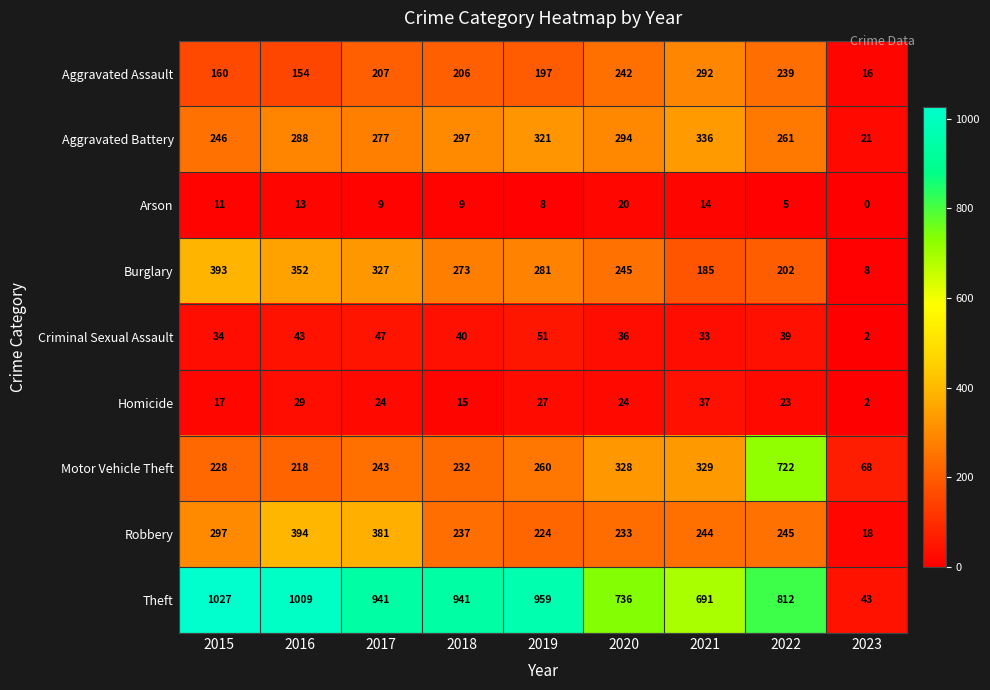

Which series has the widest spread of values?

Theft